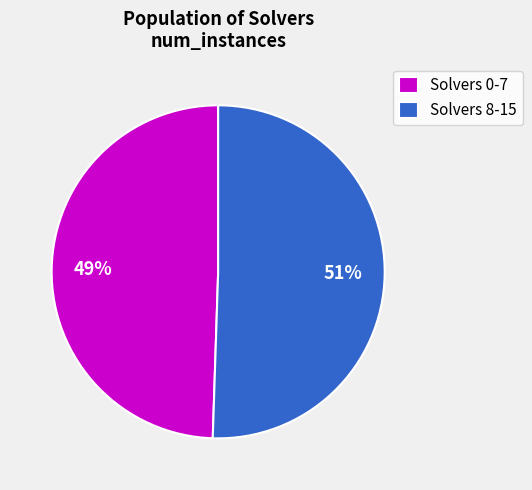

What is the ratio of the value at Solvers 8-15 to the value at Solvers 0-7?

1.0